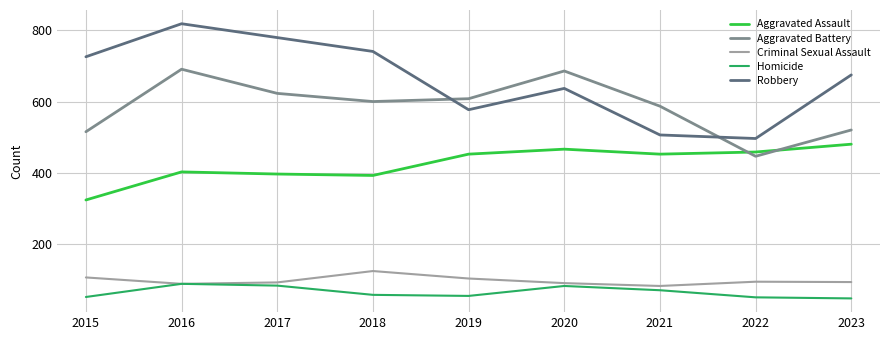

What is the sum of all Robbery values?

5957